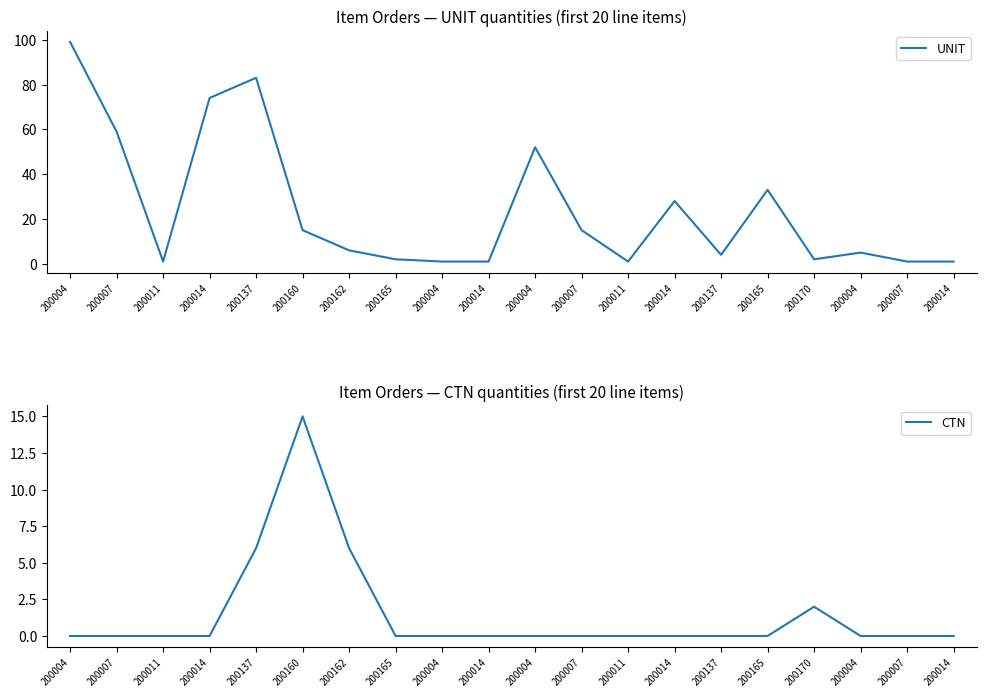

What is the average value of the UNIT series?

24